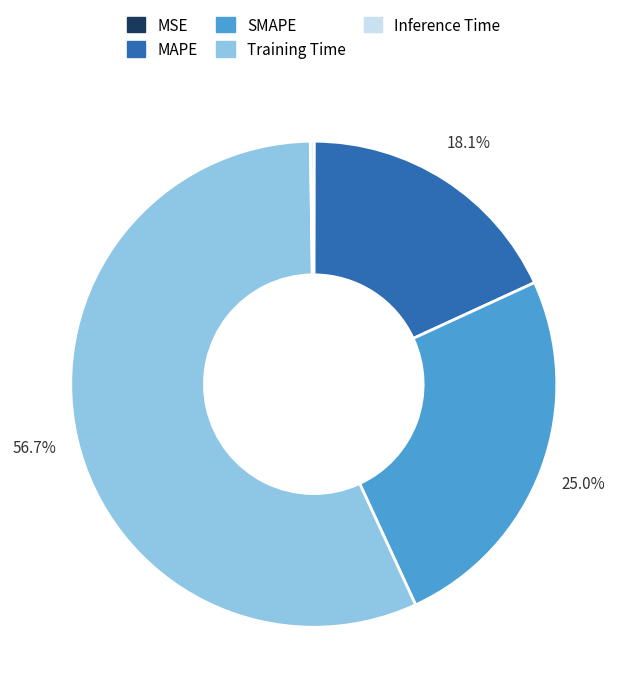

Which category has the biggest portion of the pie?

Training Time